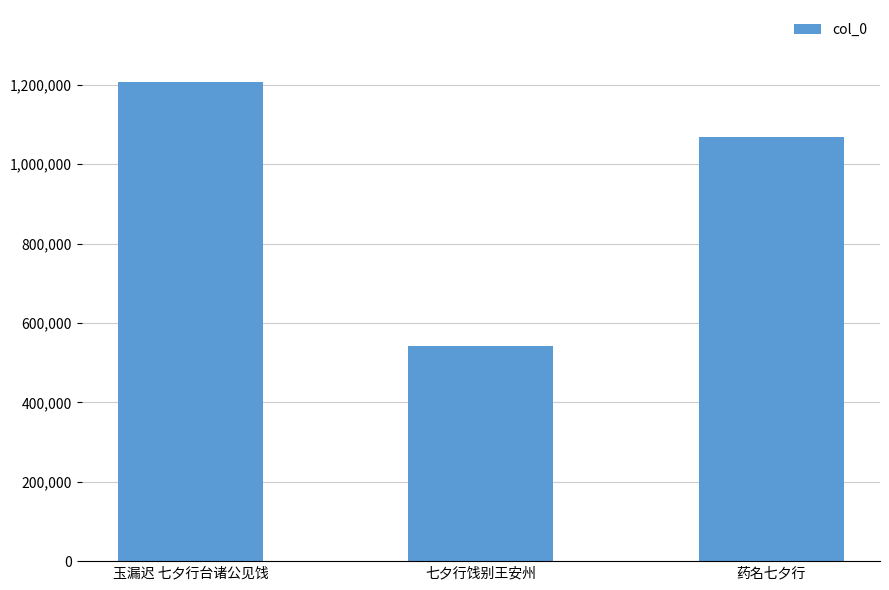

Rank the categories by value from highest to lowest.

玉漏迟 七夕行台诸公见饯, 药名七夕行, 七夕行饯别王安州